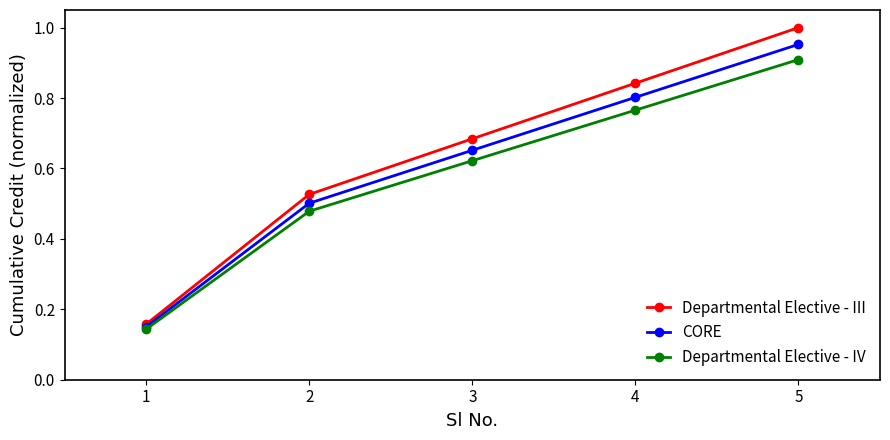

True or false: CORE has more than 0 points higher than both neighbors.

False